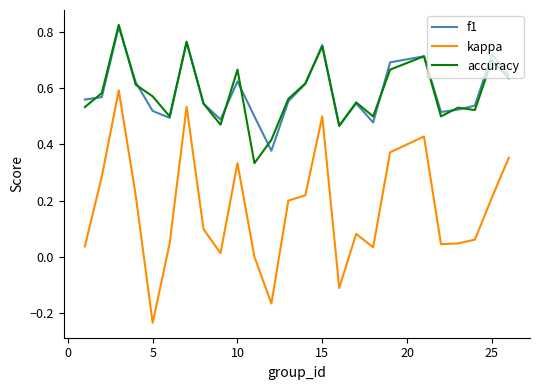

What are all the series names shown in the legend?

f1, kappa, accuracy